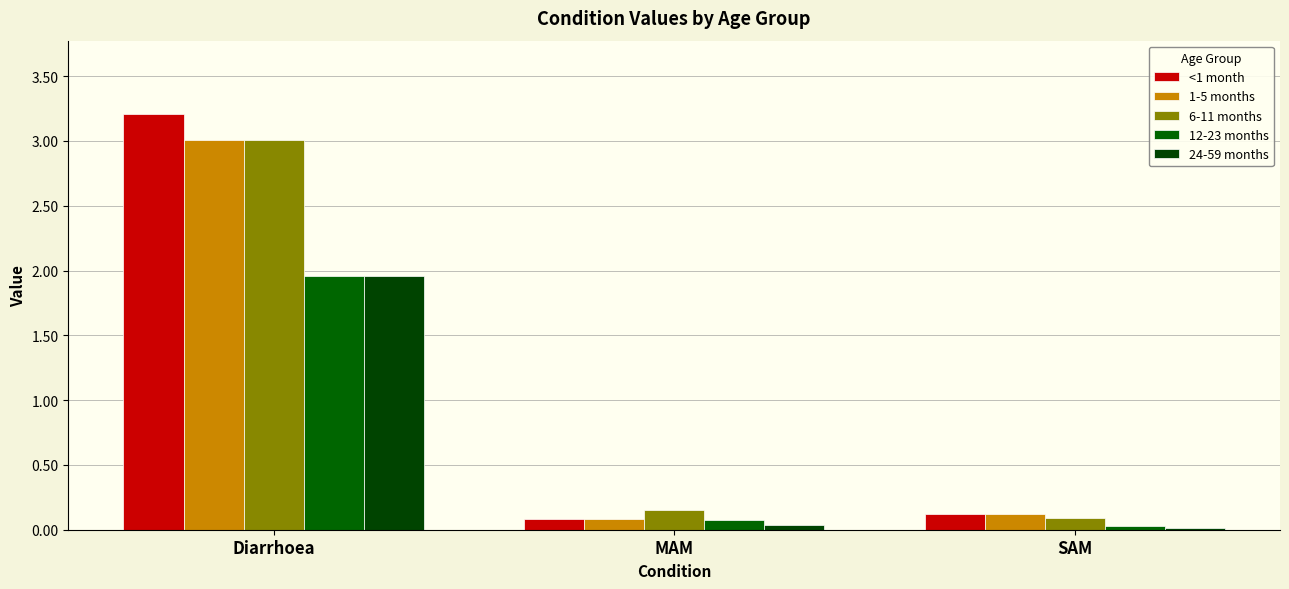

How many groups of bars are there?

3